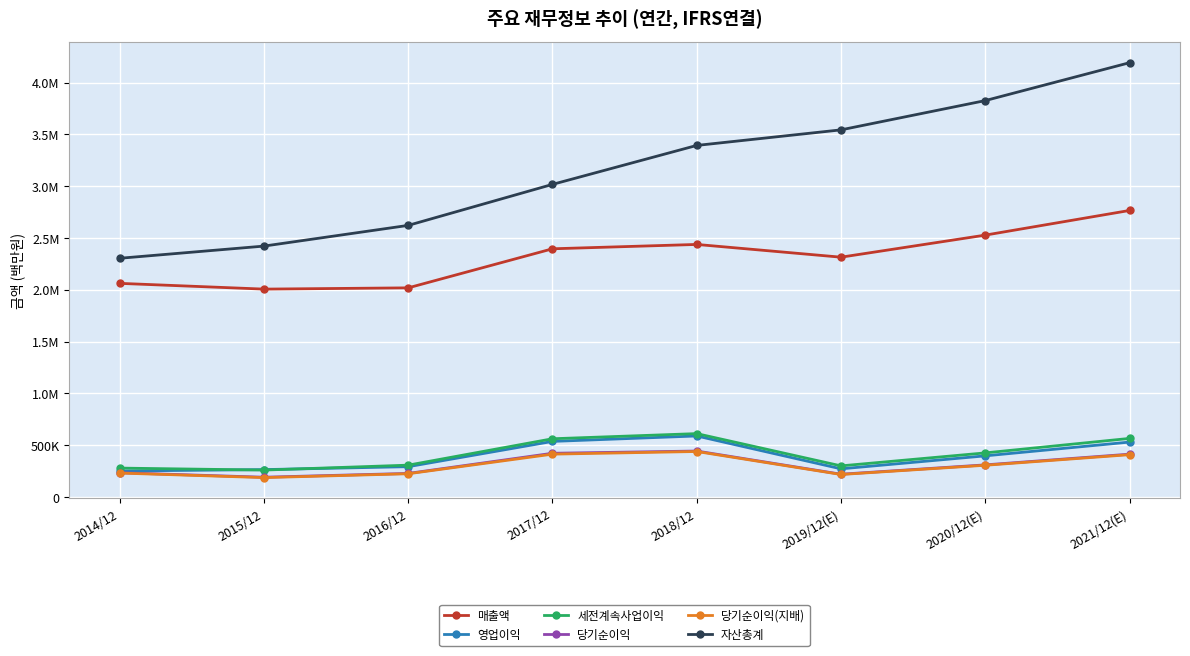

What is the sum of all 자산총계 values?

25321169